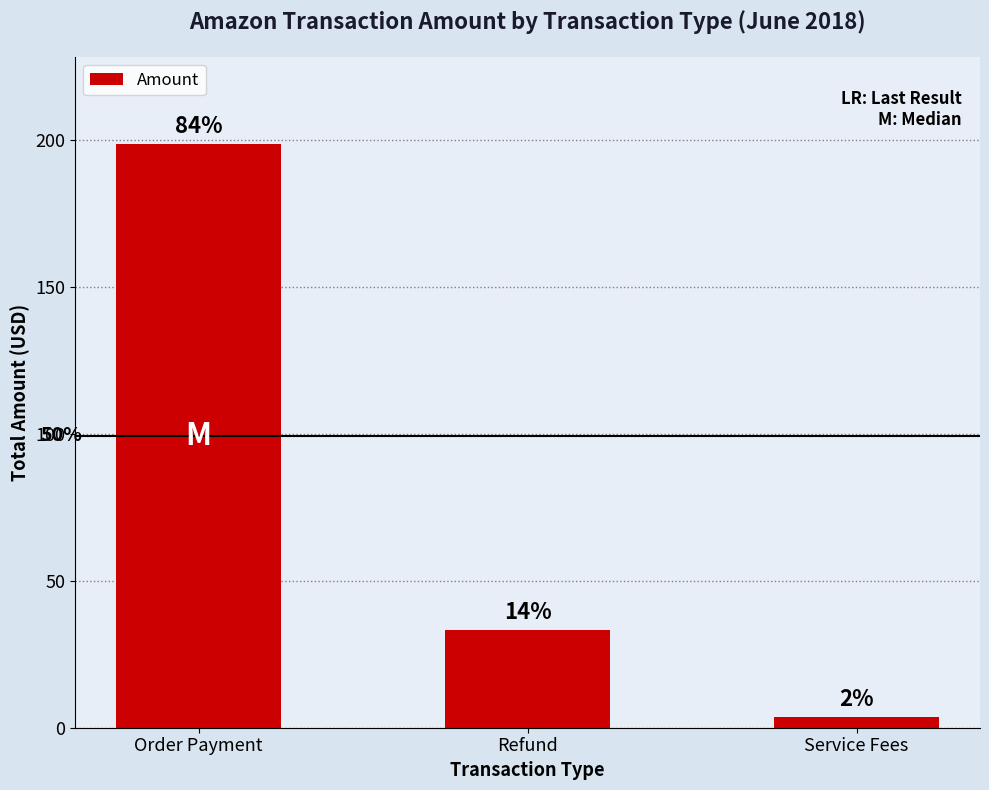

What is the change in value from Refund to Service Fees?

-29.7